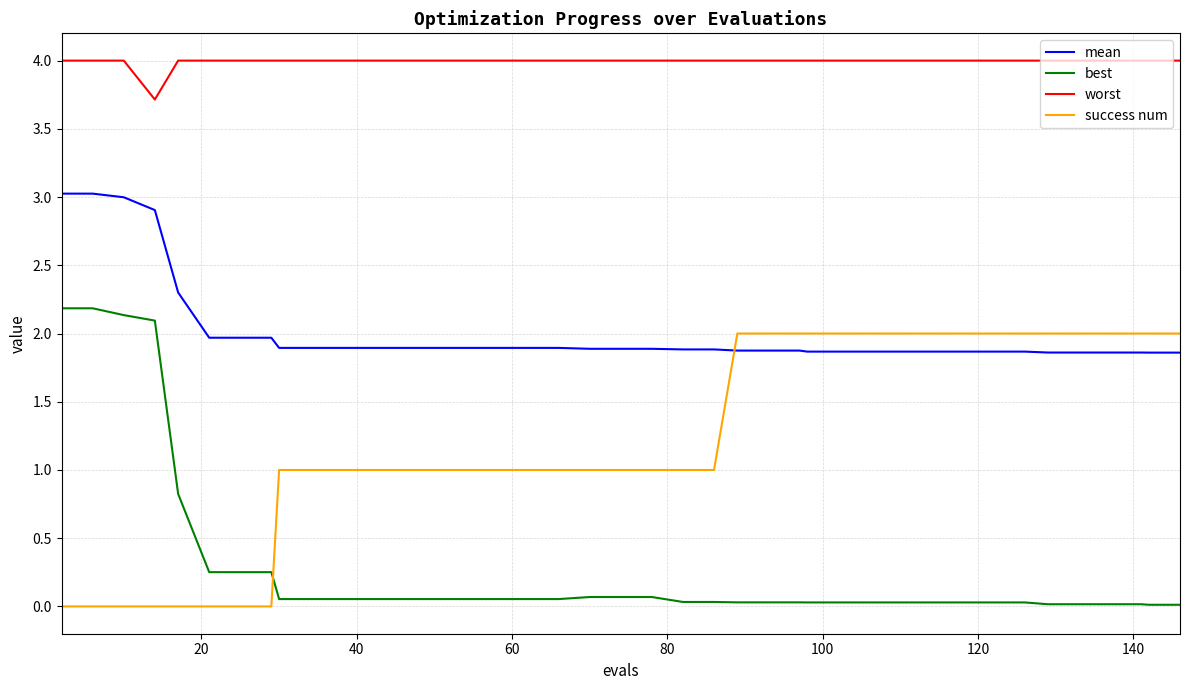

Which series has the largest total across all categories?

worst